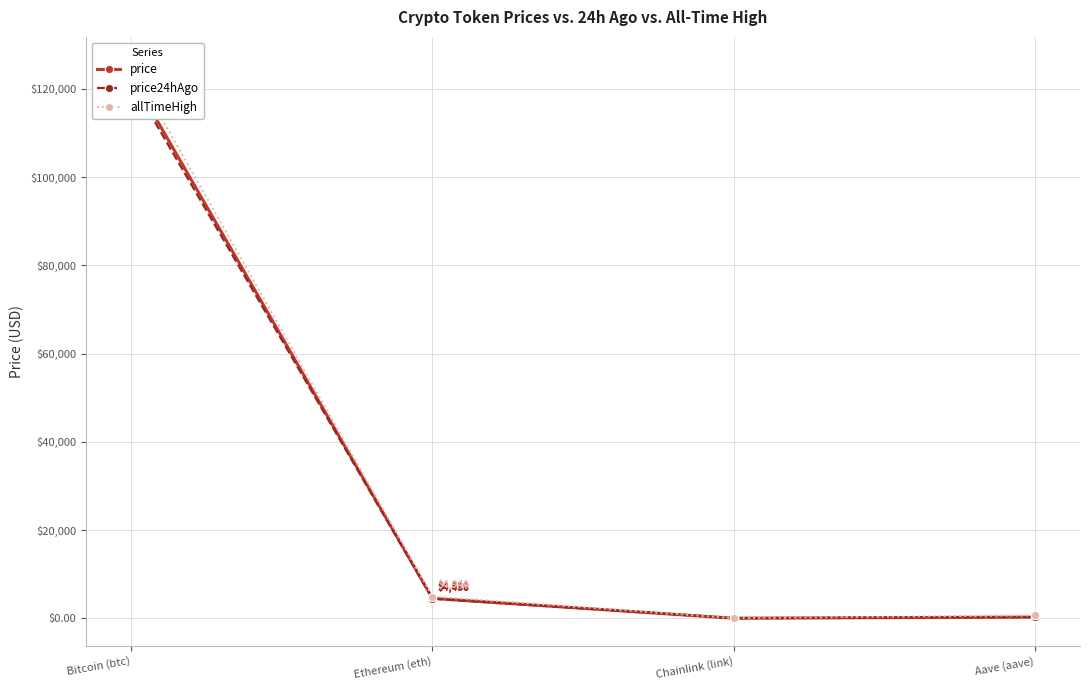

How many data points in allTimeHigh are less than 4946?

2